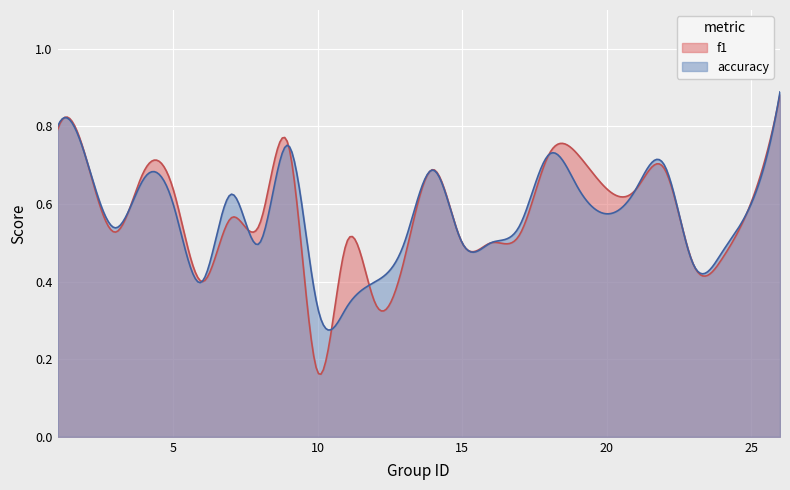

How many lines are shown in the chart?

2